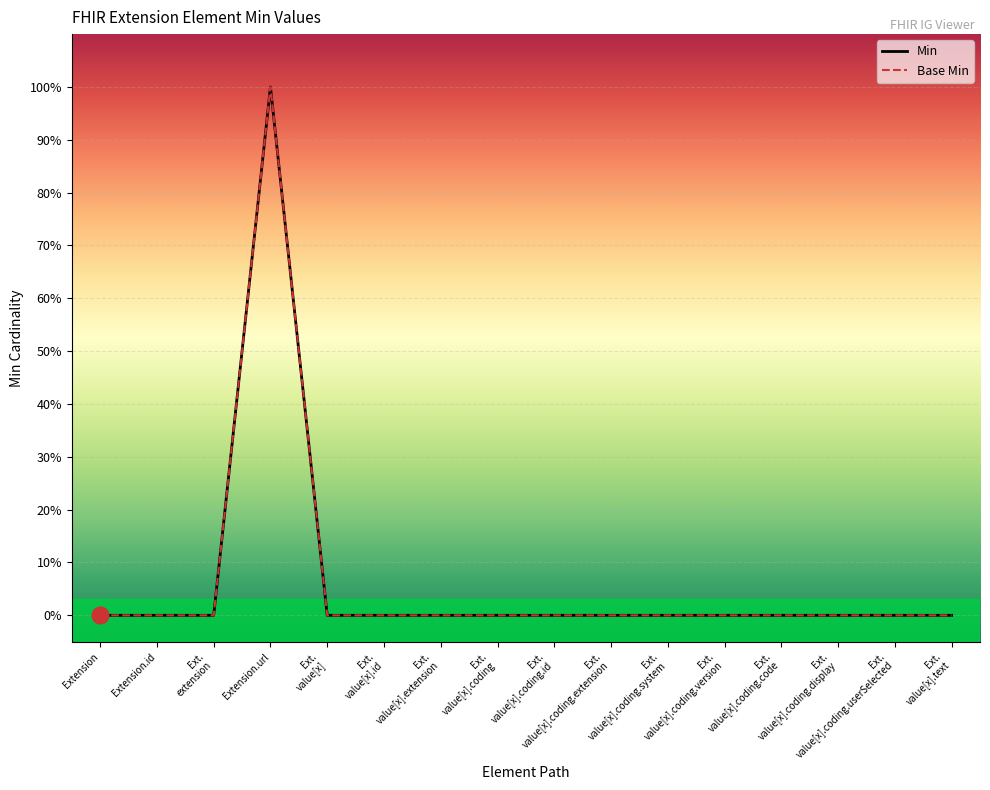

At Ext. value[x].coding.version, list the series in order from smallest to largest.

Min, Base Min